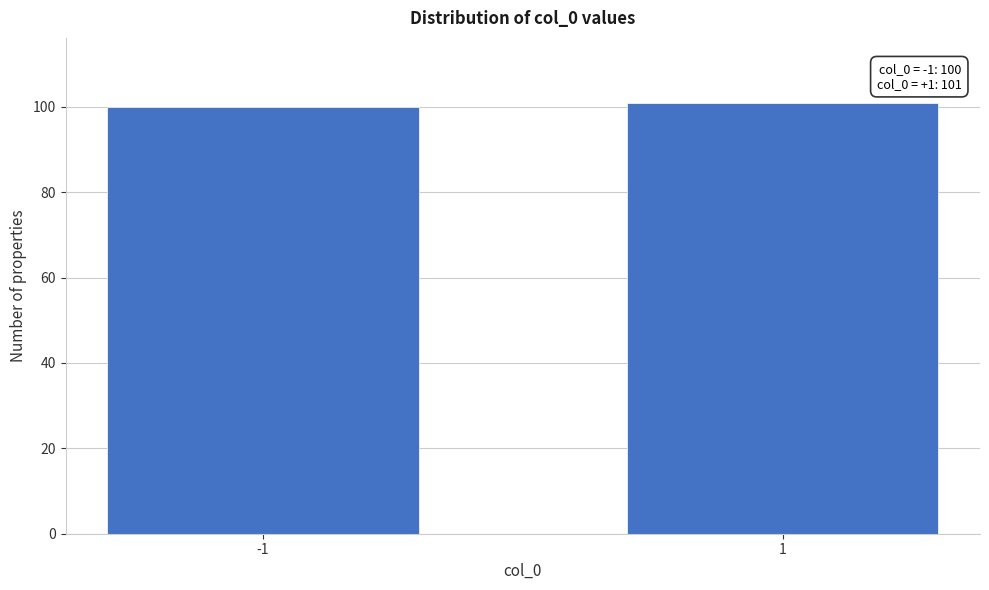

Reading right to left, list all the values displayed in this chart.

101	100